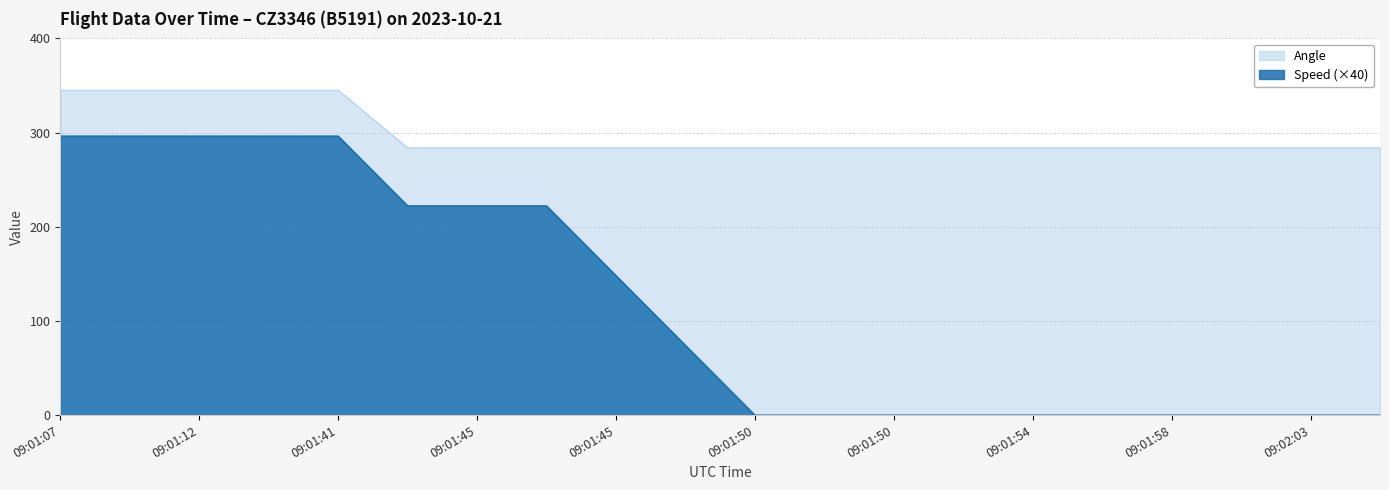

How many lines are shown in the chart?

2